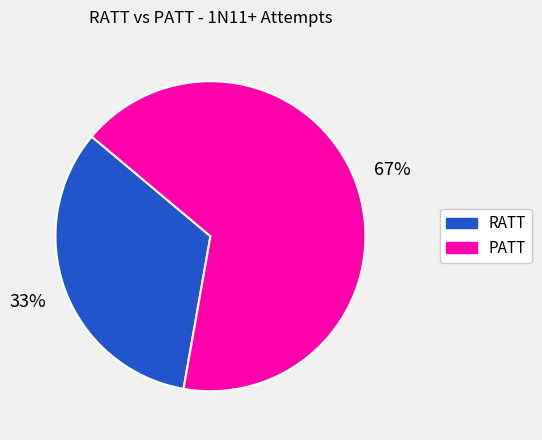

Combined, do PATT and RATT account for over 50%?

Yes